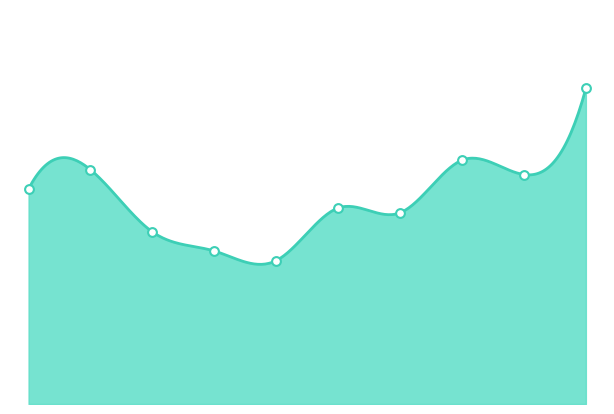

Approximately how many times larger is the value at 36 compared to 37?

1.1